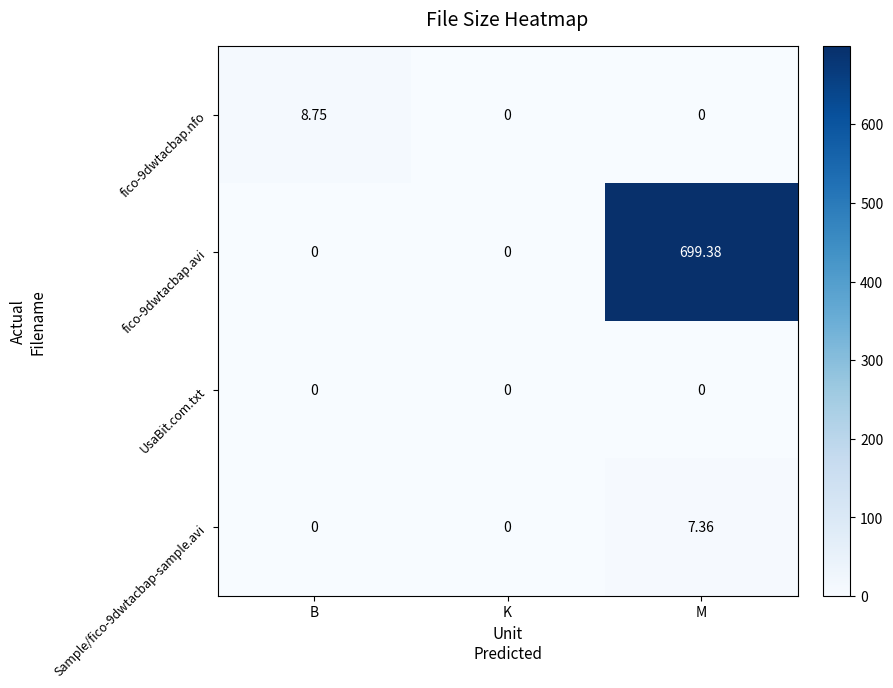

Is the value of Sample/fico-9dwtacbap-sample.avi at K greater than the value of fico-9dwtacbap.avi at M?

No